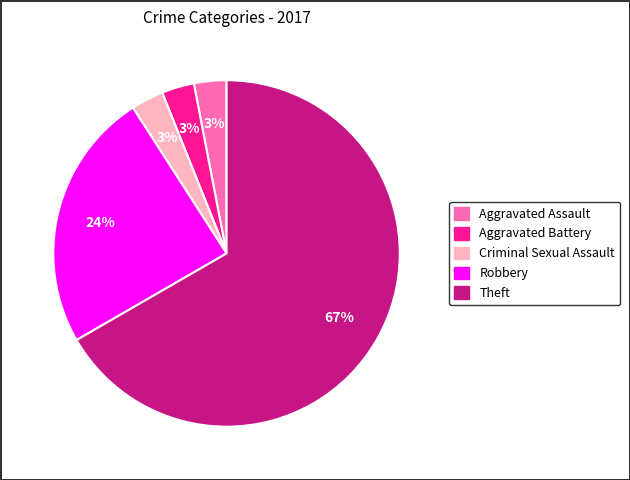

Does any single category account for the majority?

Yes